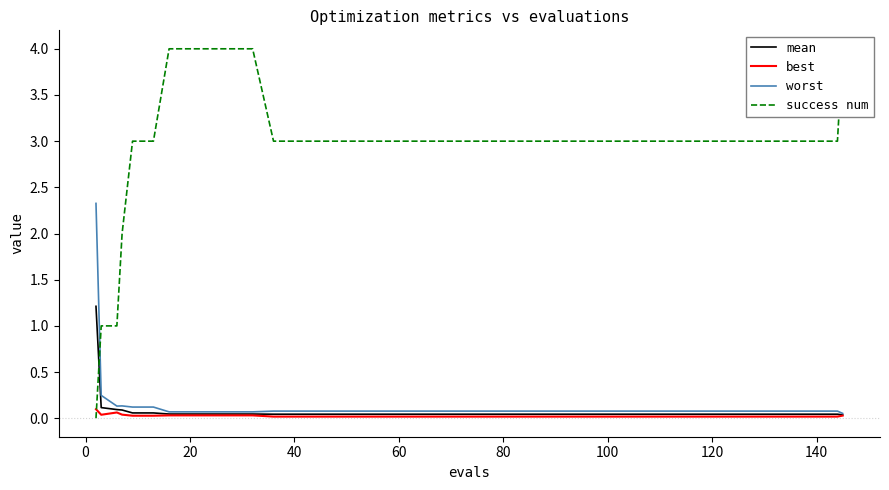

True or false: worst and success num cross at least once.

True